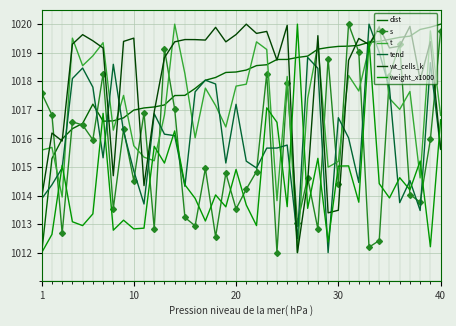

What is the difference between the second highest and second lowest values in the tend series?

6.5